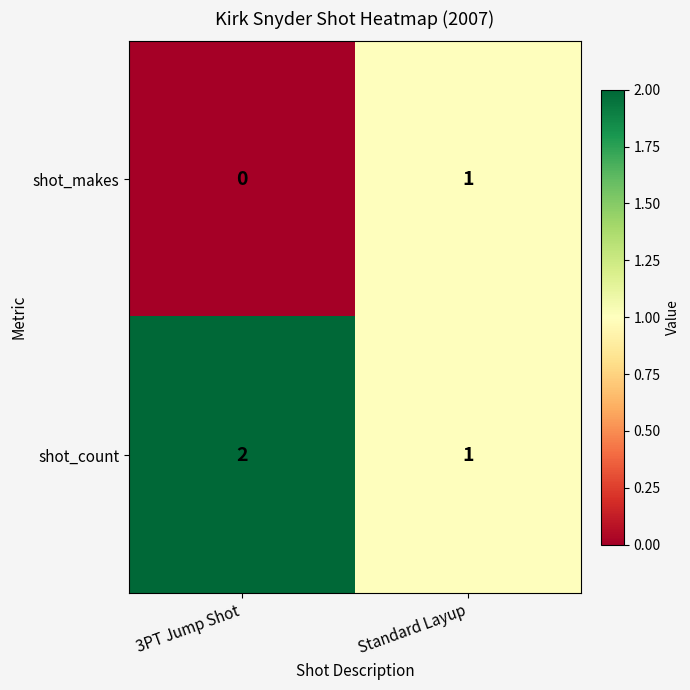

Reading right to left, extract all data points from this chart.

shot_makes: 1	0
shot_count: 1	2